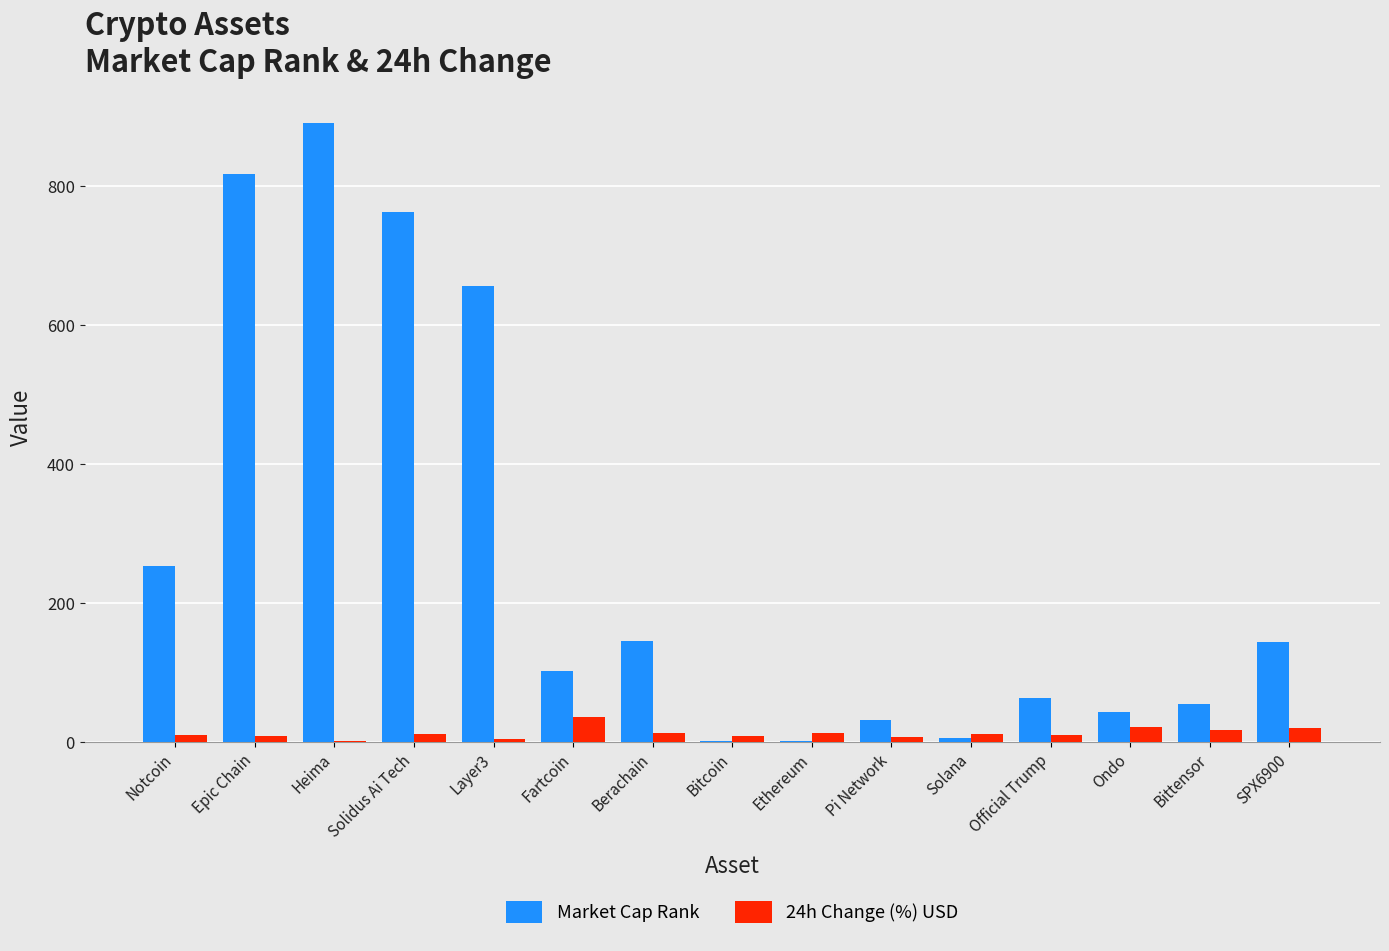

What is the total value across all series at Pi Network?

38.9